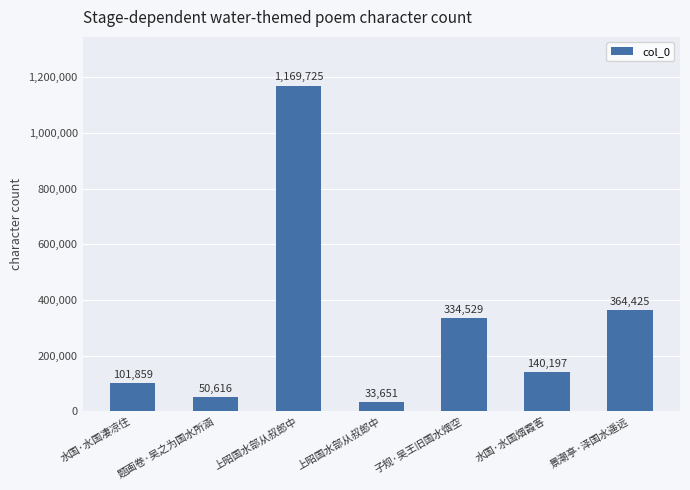

How many values are below 140197?

3